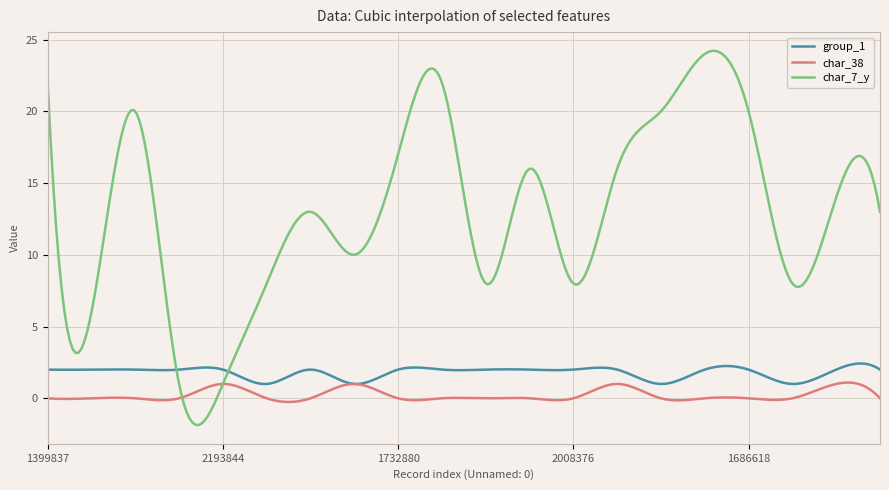

What is the greatest value displayed?

24.2